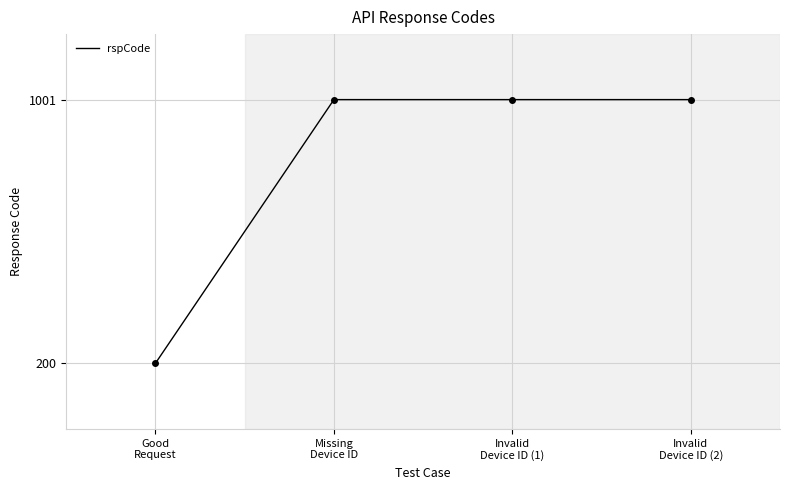

Does the chart display data point markers on the line(s)?

No